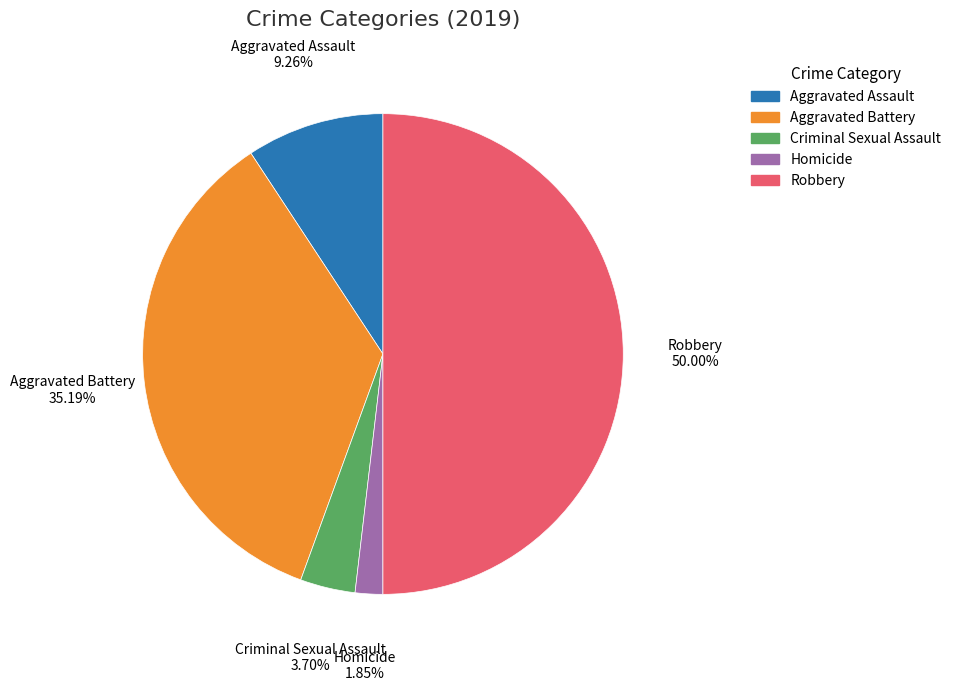

Approximately how many times larger is the value at Homicide compared to Aggravated Battery?

0.1